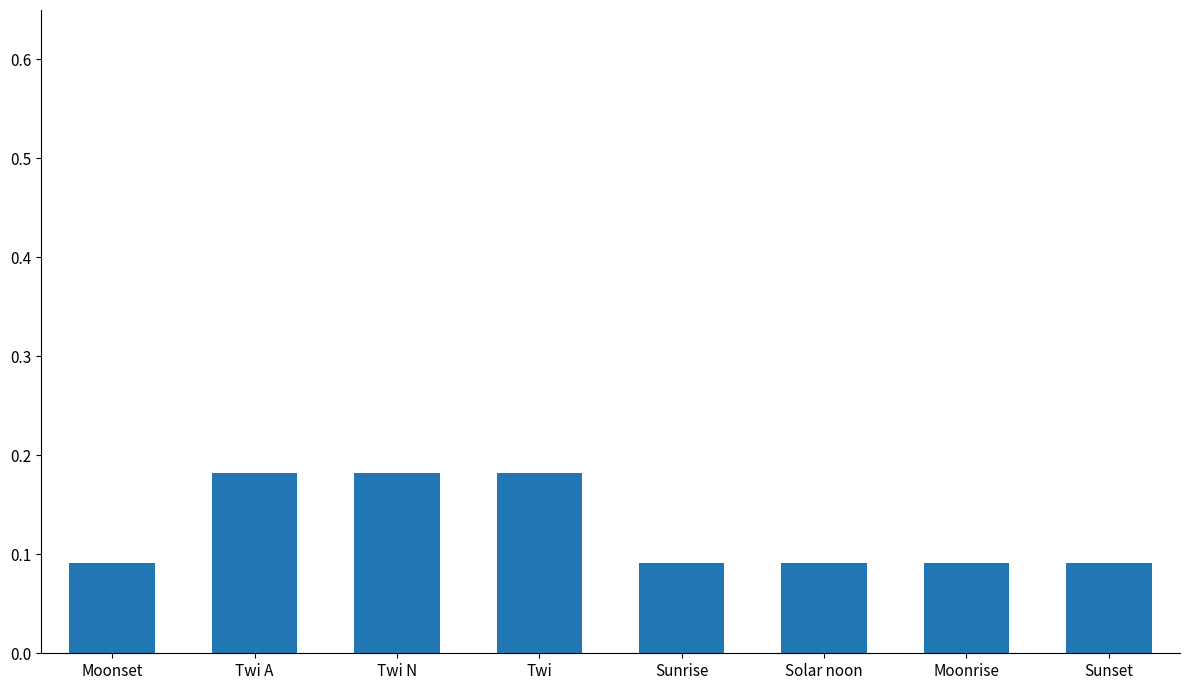

What position from the left is Sunset?

8